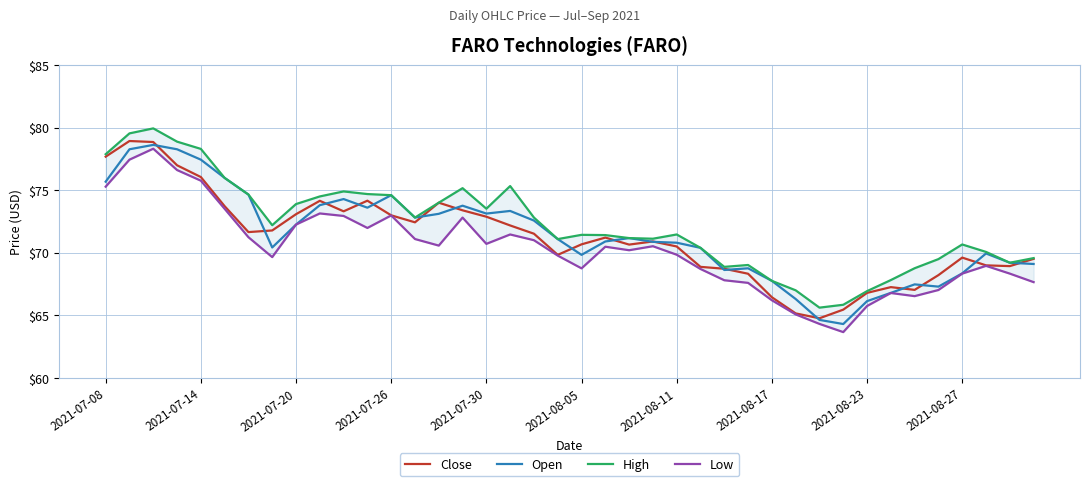

What position from the right is 17?

23